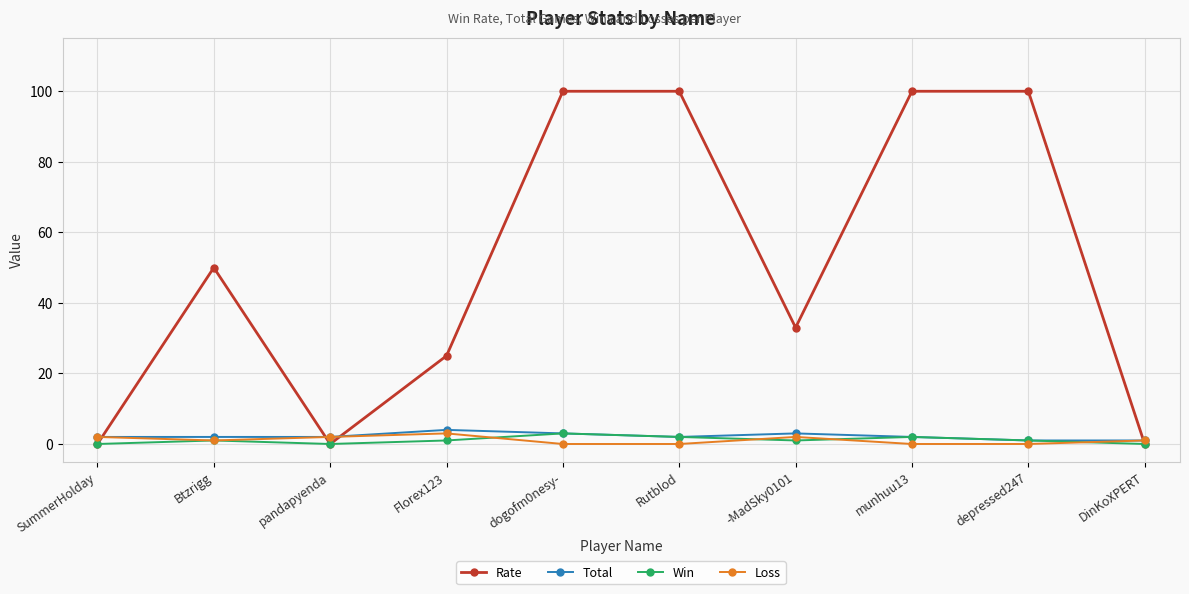

After their last crossing, which series has the higher values: Rate or Loss?

Loss